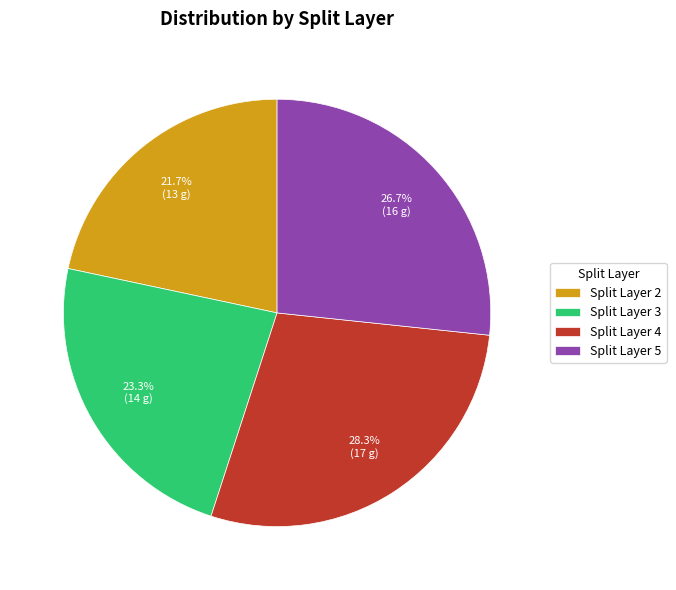

To the nearest percent, what is the difference between the largest and smallest slice percentages?

7%